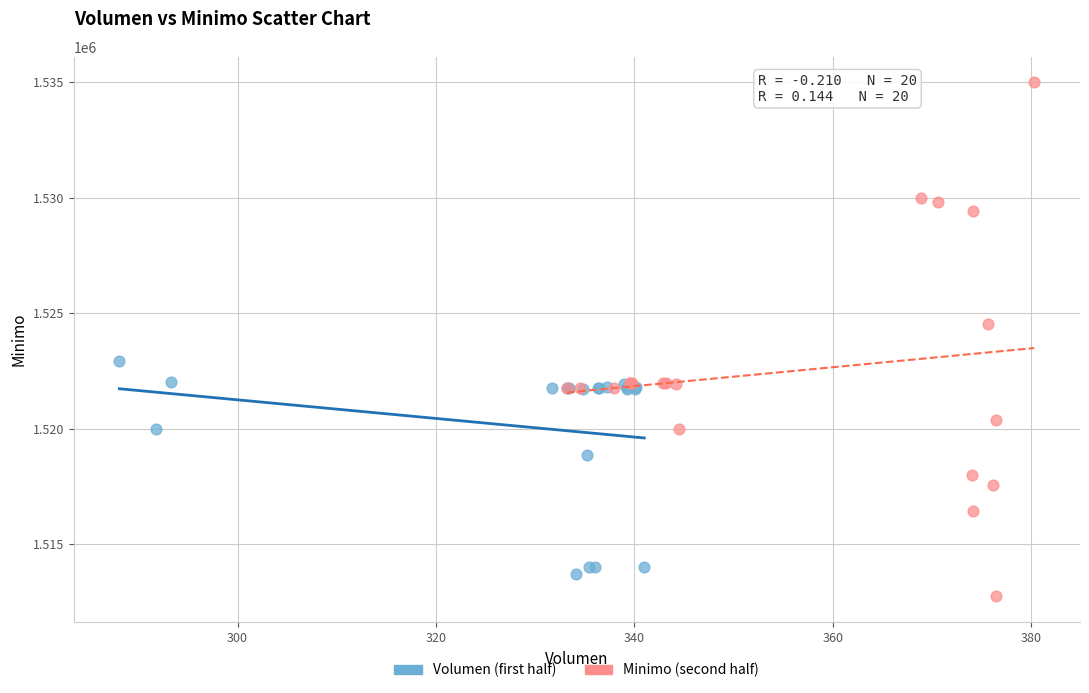

Which series has the largest Y range (max minus min)?

Minimo (second half)